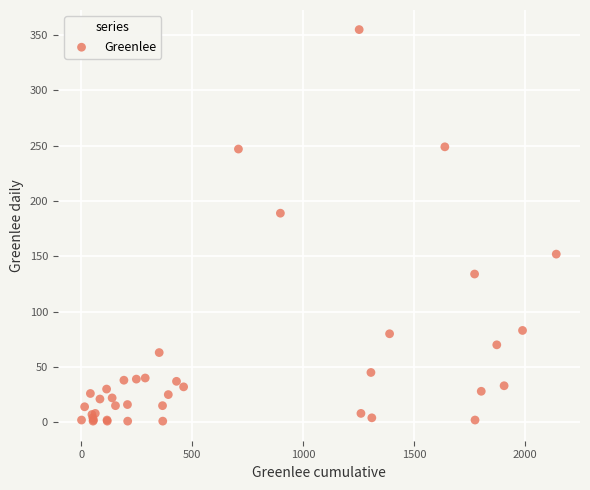

What Y value in the scatter plot is closest to 178?

189